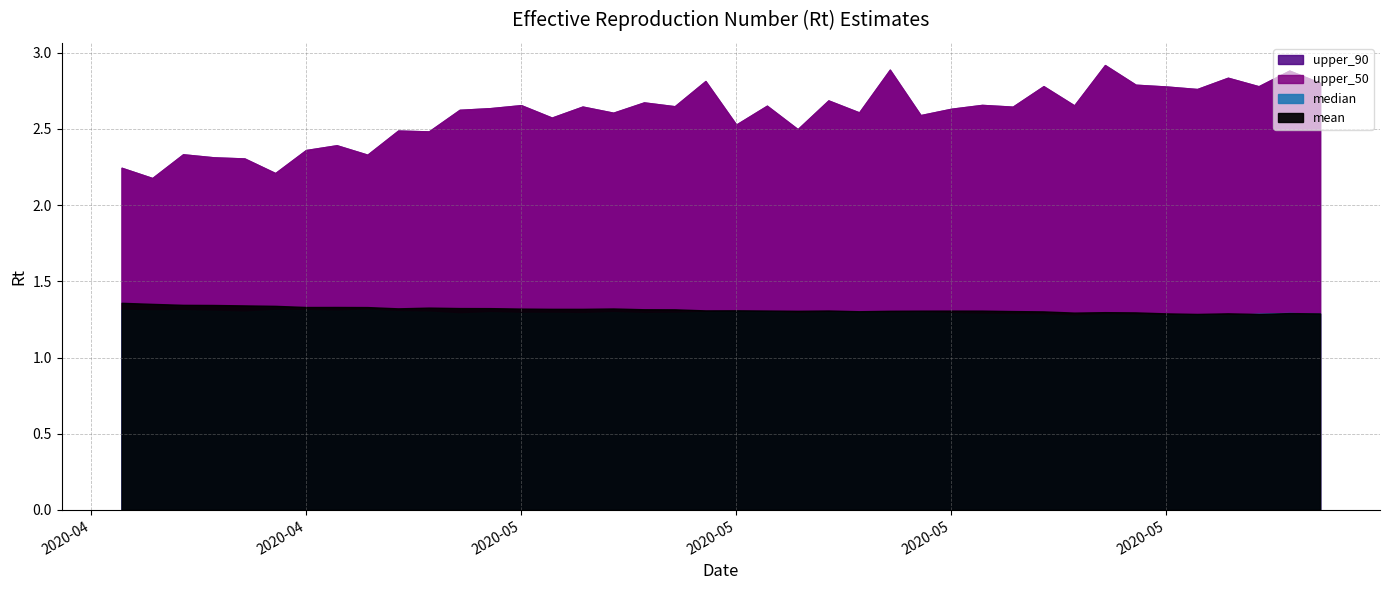

True or false: mean has a value of 1.7 at 2020-05-28.

False